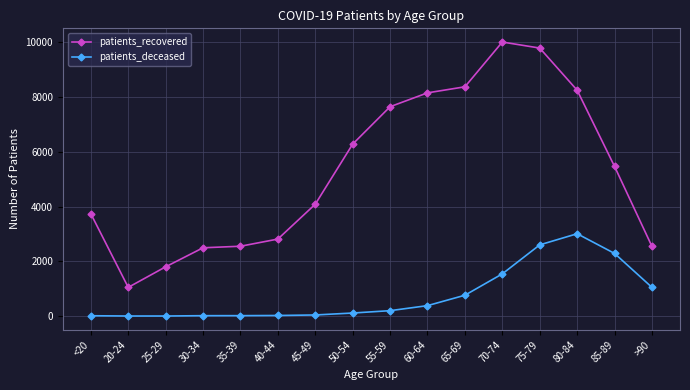

Is the value of patients_recovered at <20 greater than the value of patients_deceased at 70-74?

Yes